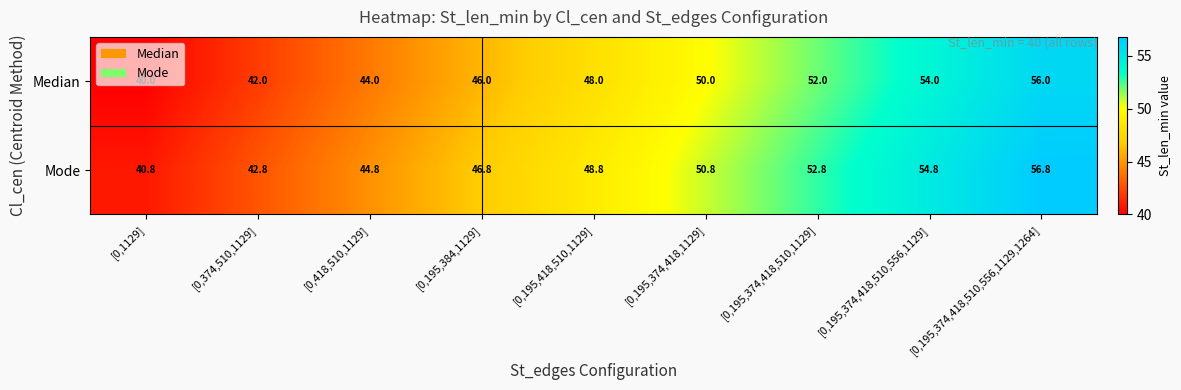

What is the spread (max minus min) of values at [0,195,374,418,510,556,1129]?

0.8